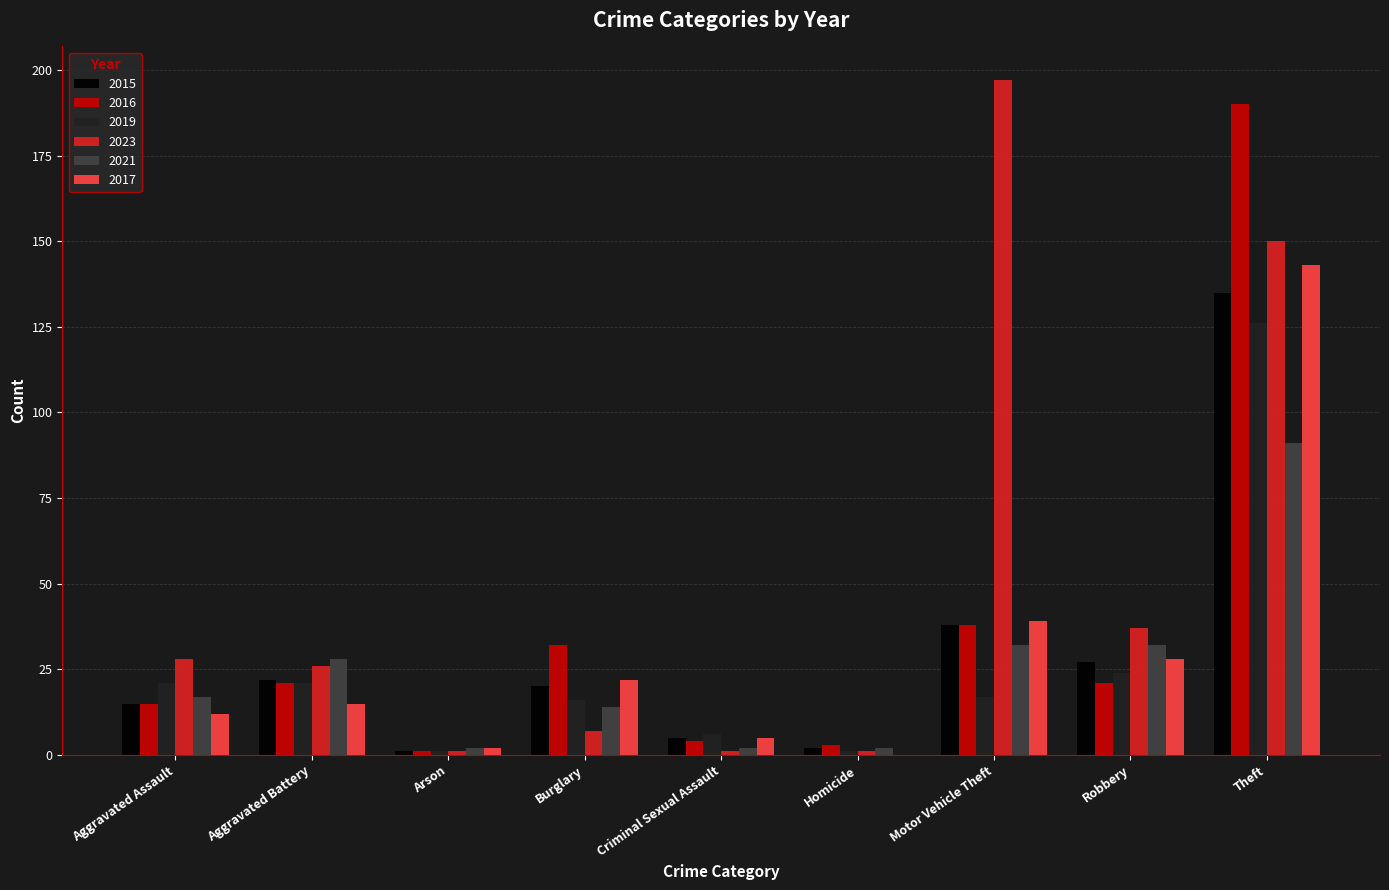

The 2019 series shows 24 at Robbery. True or false?

True